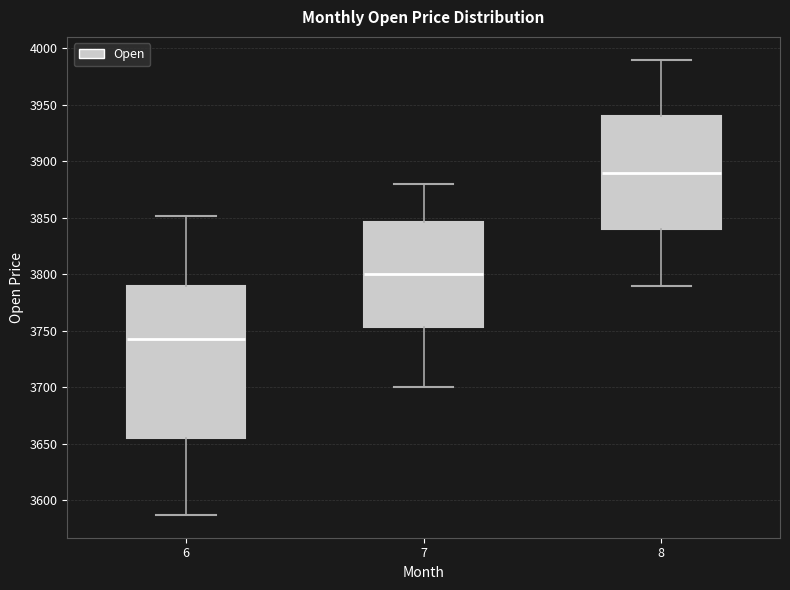

Where does the upper whisker of the box at x = 6 end on the y-axis? The values are not printed on the chart, so give them approximately, as read against the axis.

3850